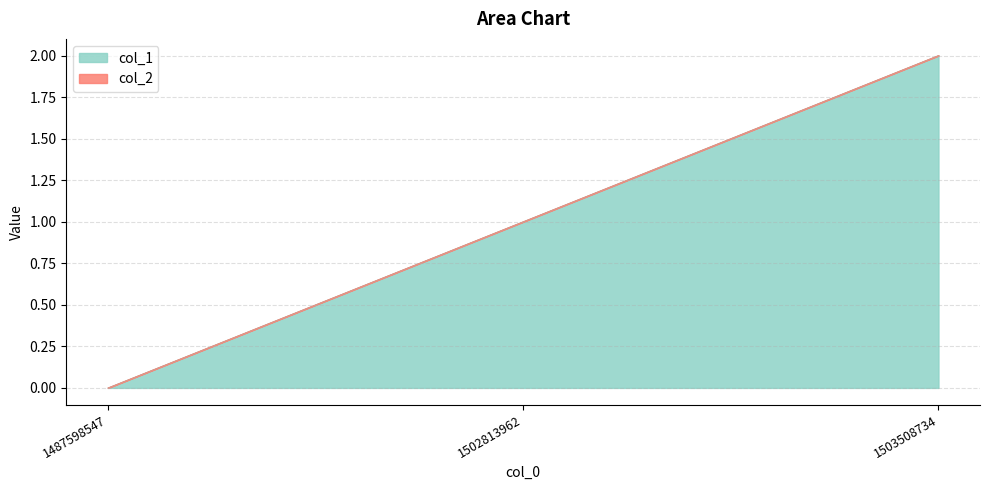

Where is the data nearest to the value 1?

1502813962